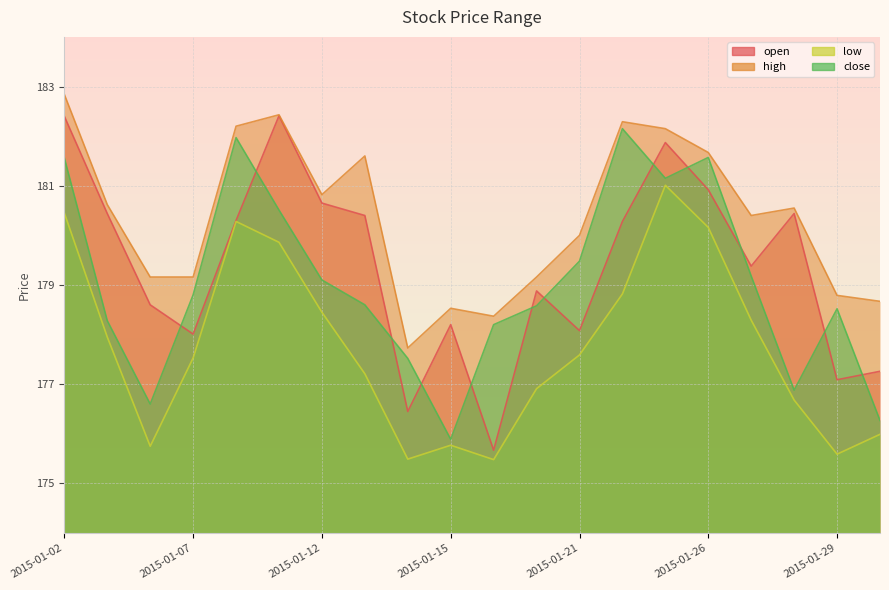

What is the difference between the low values at 2015-01-23 and 2015-01-13?

3.8